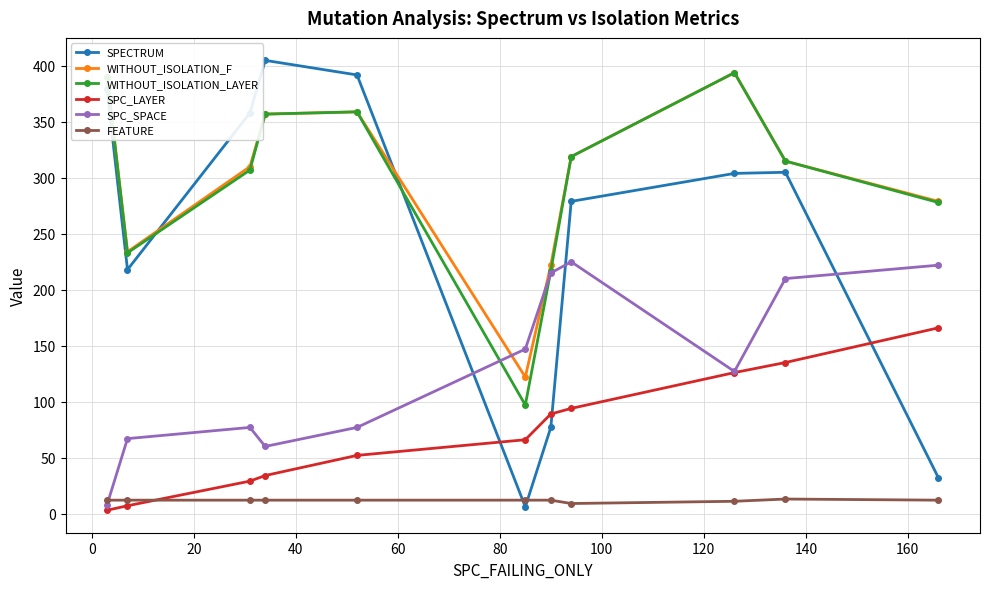

What is the maximum value for SPECTRUM?

405